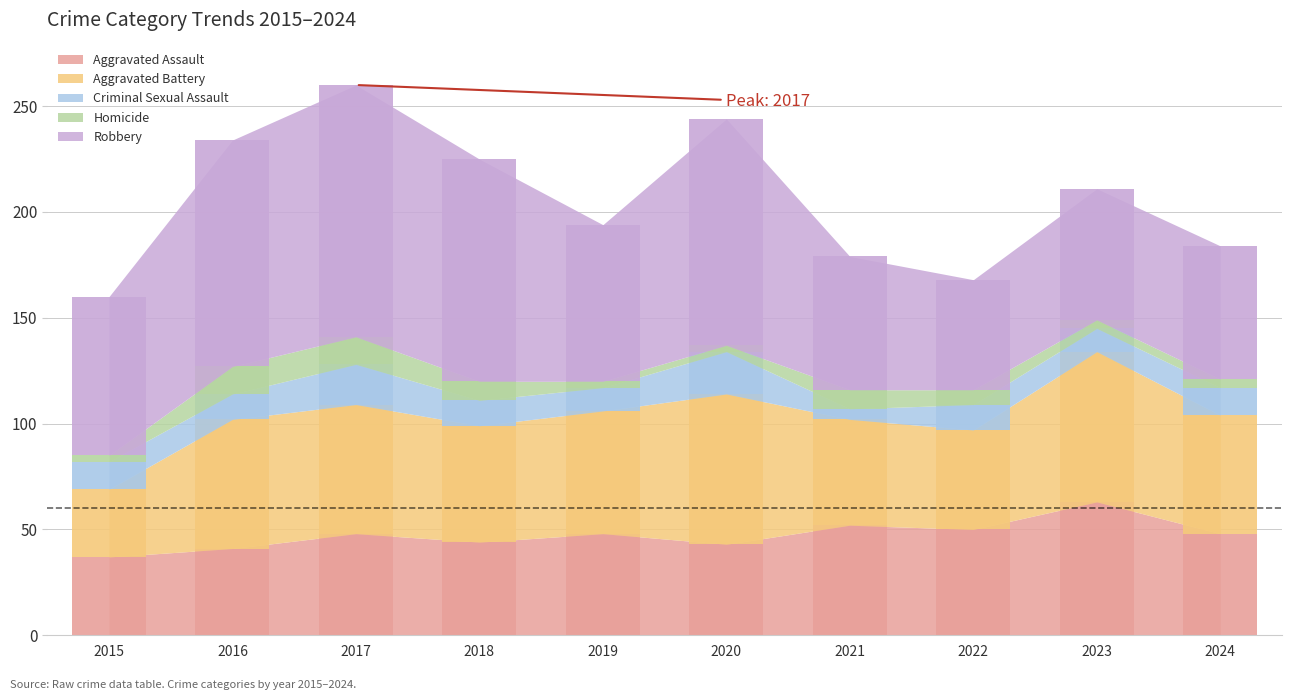

Reading left to right, list all the values displayed in this chart.

Aggravated Assault: 37	41	48	44	48	43	52	50	63	48
Aggravated Battery: 32	61	61	55	58	71	50	47	71	56
Criminal Sexual Assault: 13	12	19	12	11	20	5	12	11	13
Homicide: 3	13	13	9	3	3	9	7	4	4
Robbery: 75	107	119	105	74	107	63	52	62	63